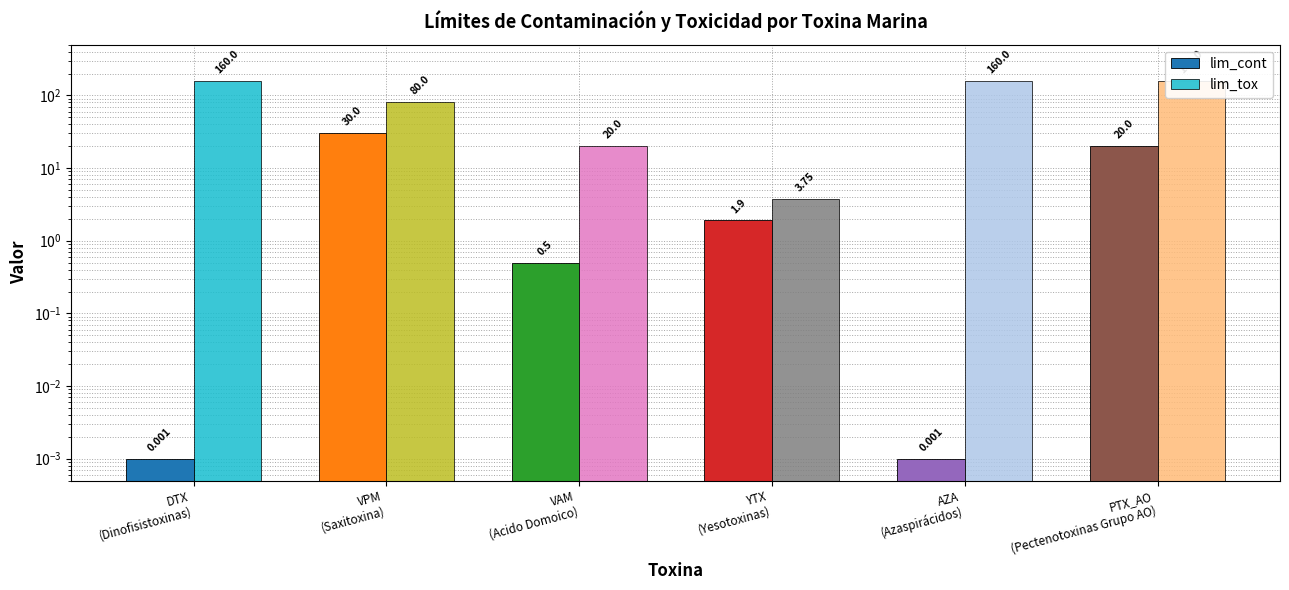

What position from the right is PTX_AO
(Pectenotoxinas Grupo AO)?

1